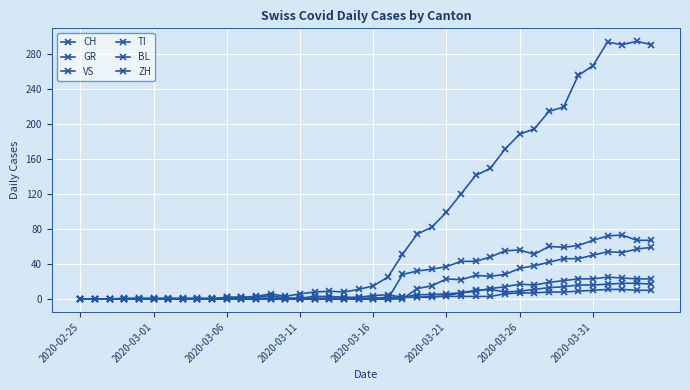

How many series are shown in this chart?

6